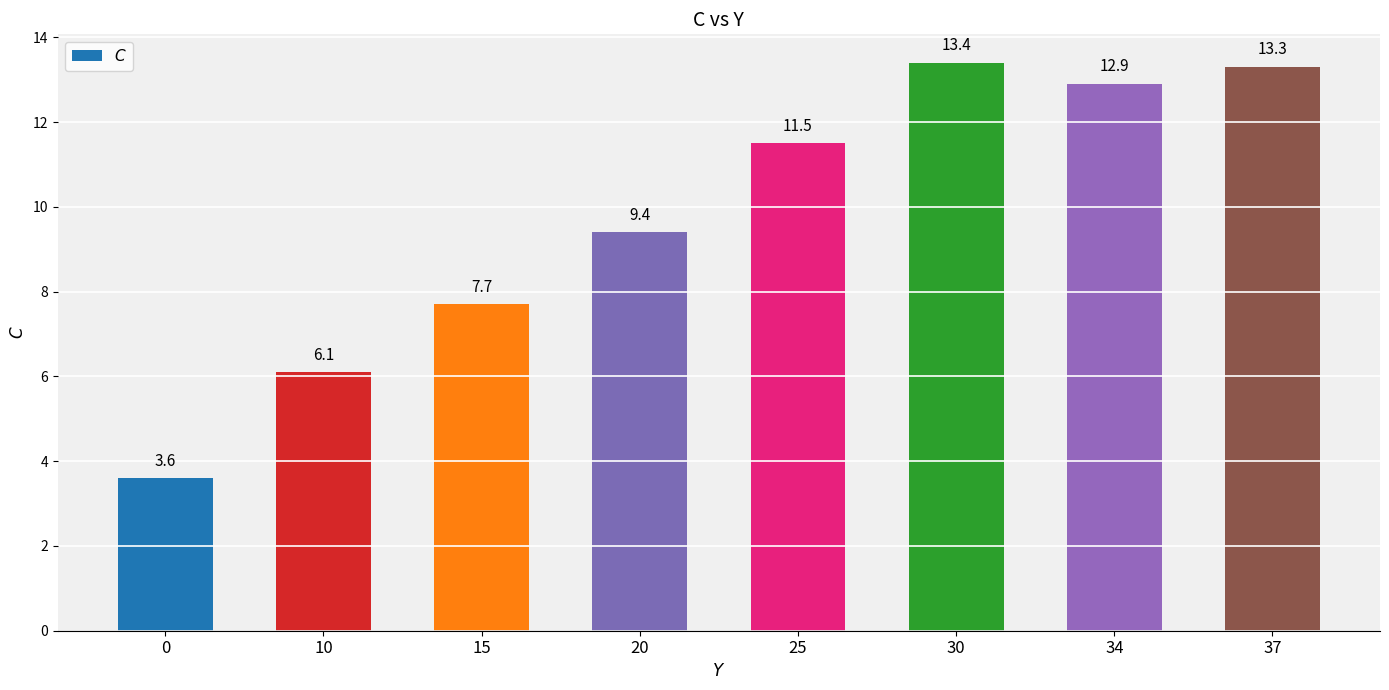

At which label does the data first exceed 11?

25